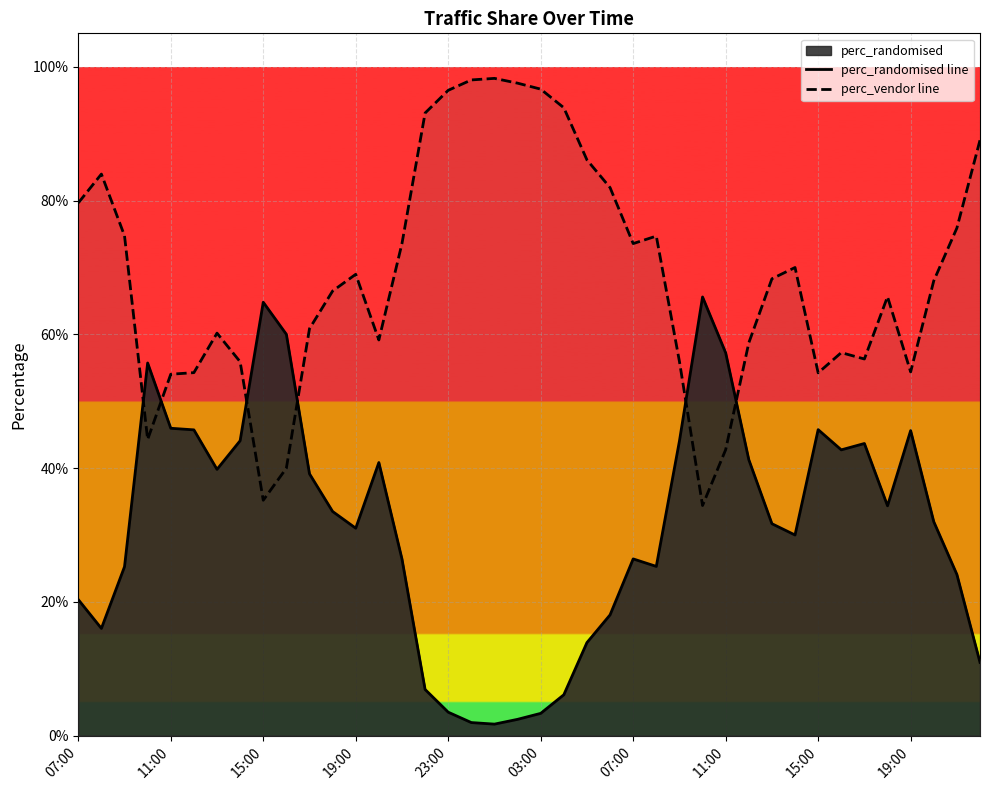

At how many categories does at least one series exceed 0?

40